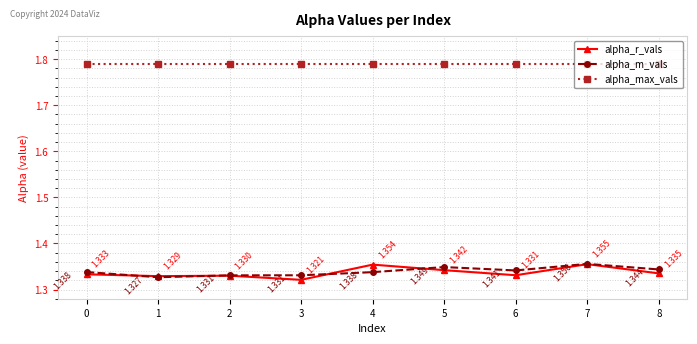

Is this an area chart (filled region under the line)?

No